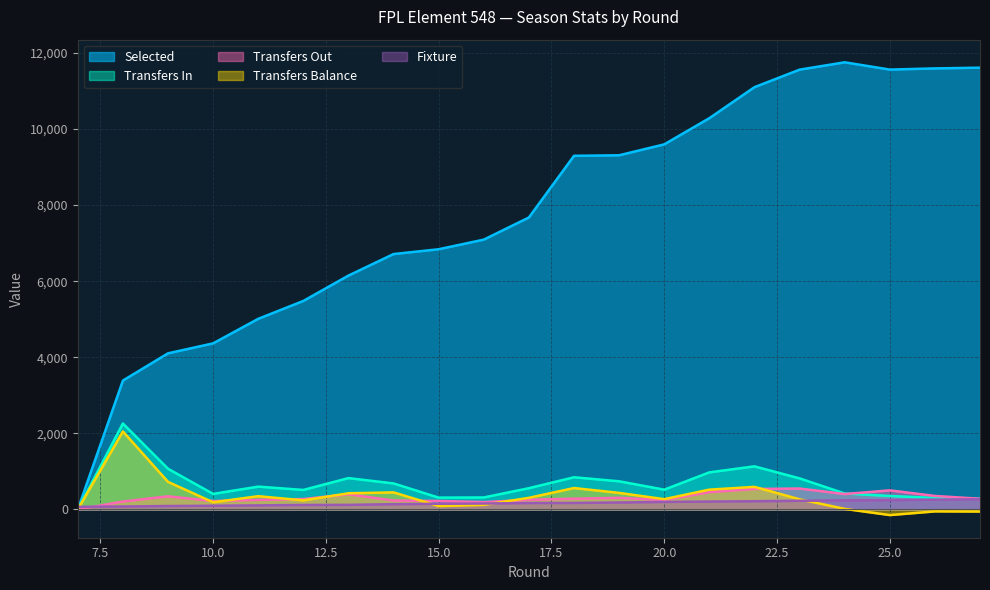

Does the chart have visible grid lines?

Yes